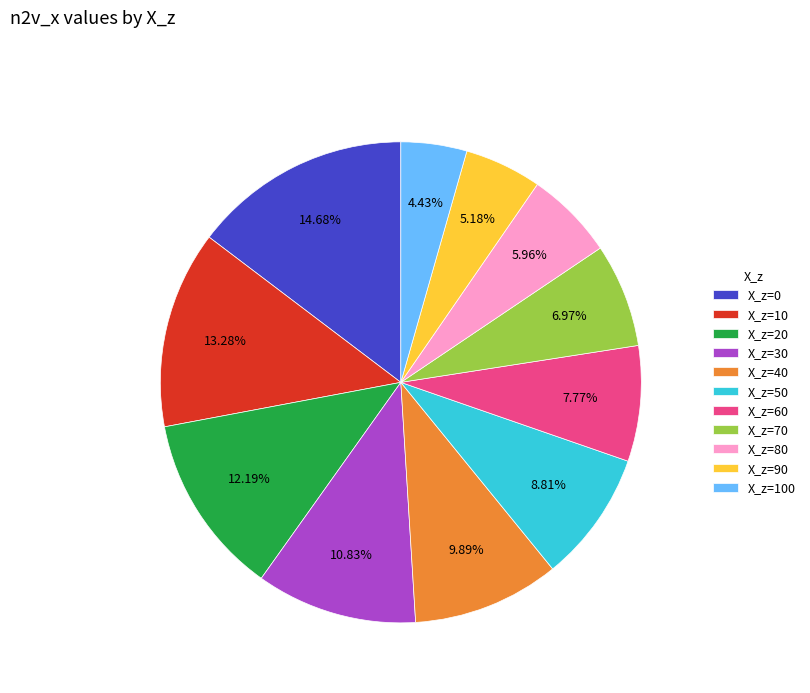

Which slice is the smallest?

X_z=100